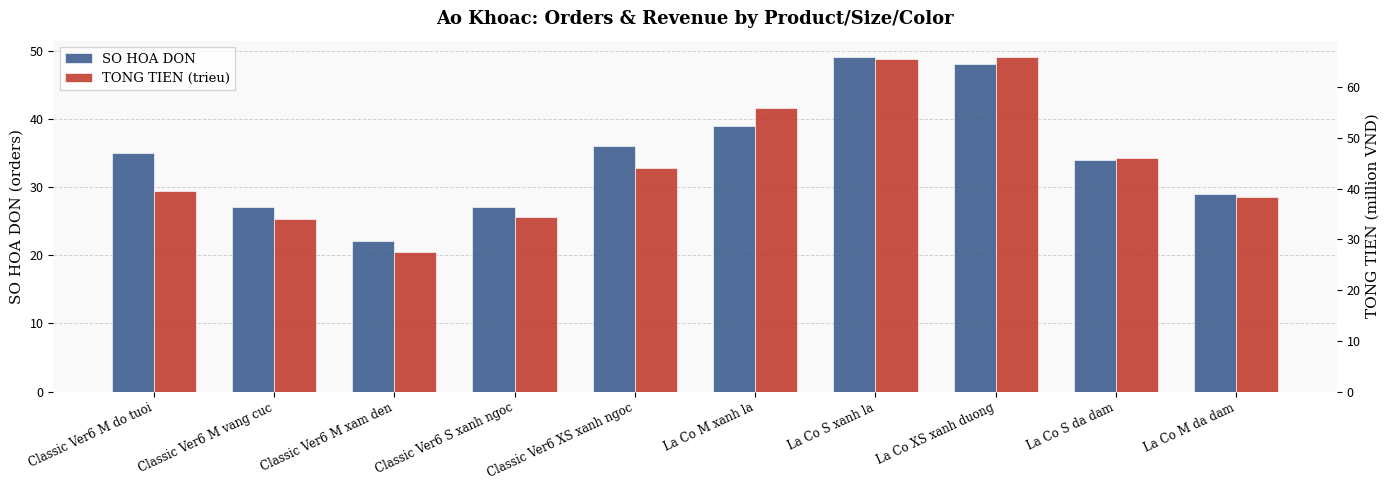

What is the maximum value for TONG TIEN (trieu)?

65.8